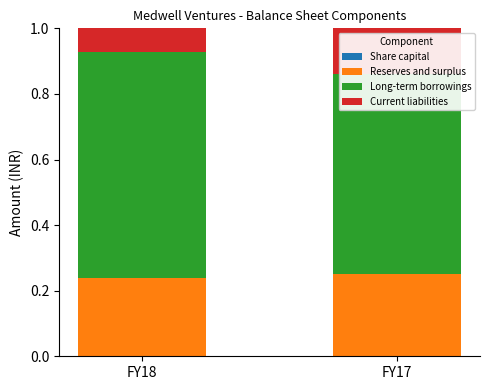

At which label does Share capital reach its minimum?

FY18